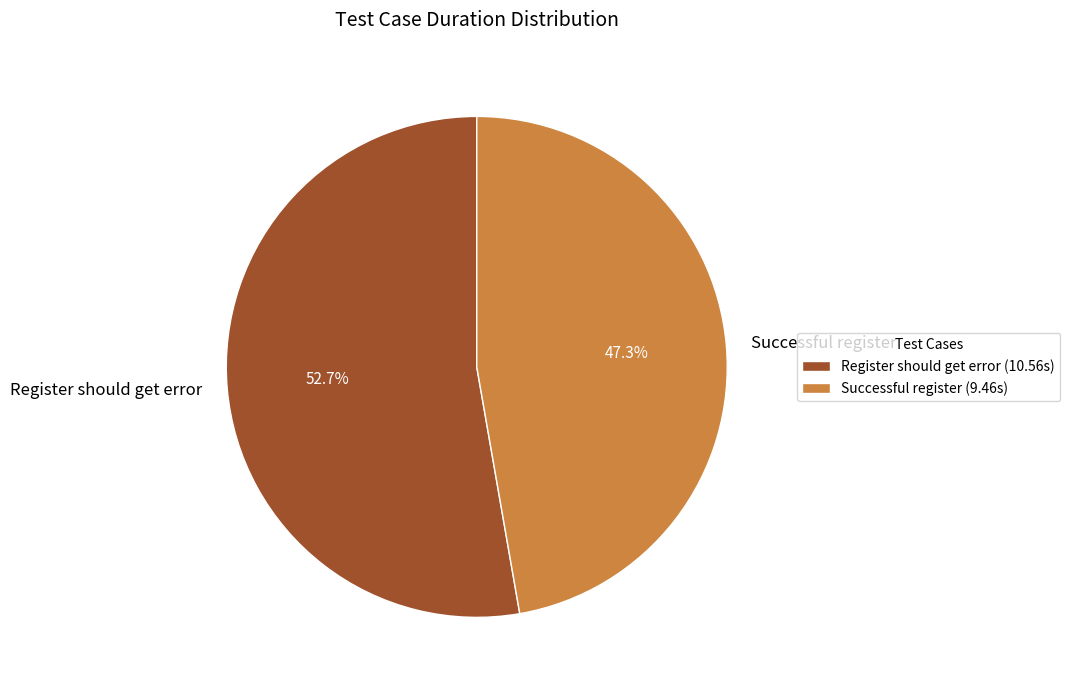

How many segments does this pie chart have?

2